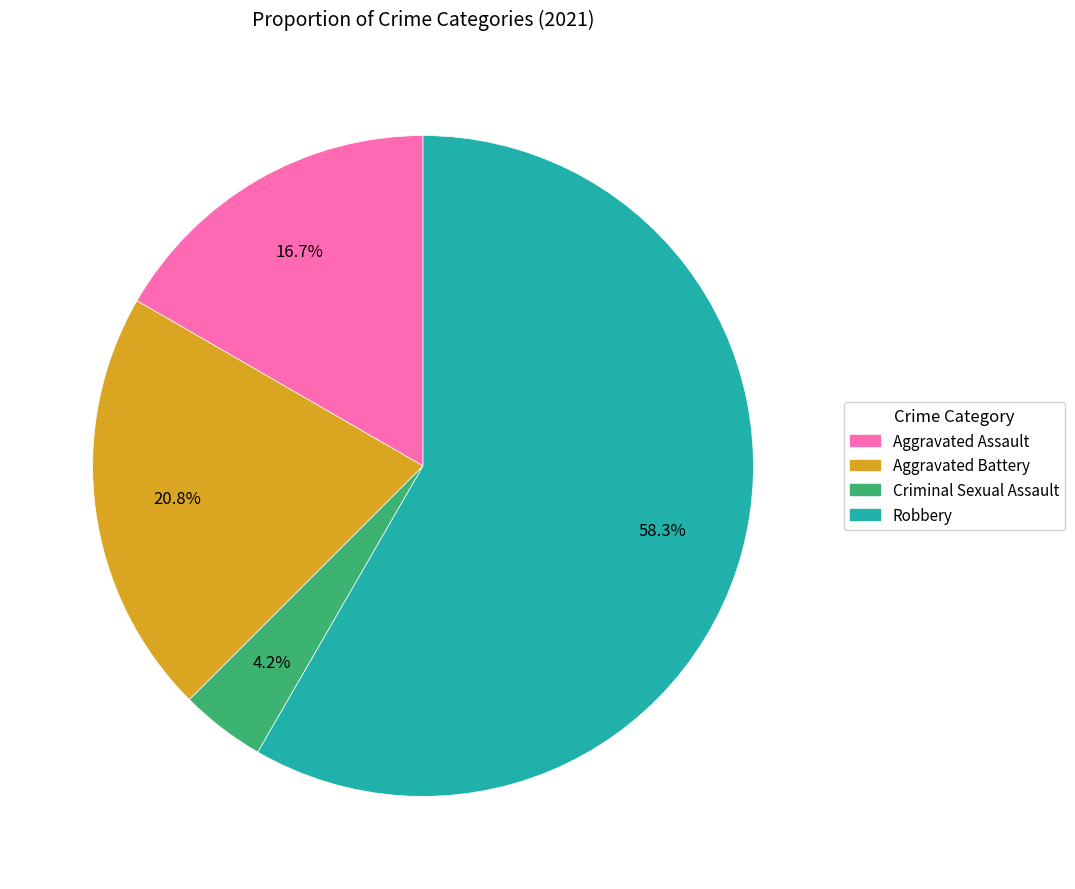

Which has a higher value, Aggravated Assault or Criminal Sexual Assault?

Aggravated Assault